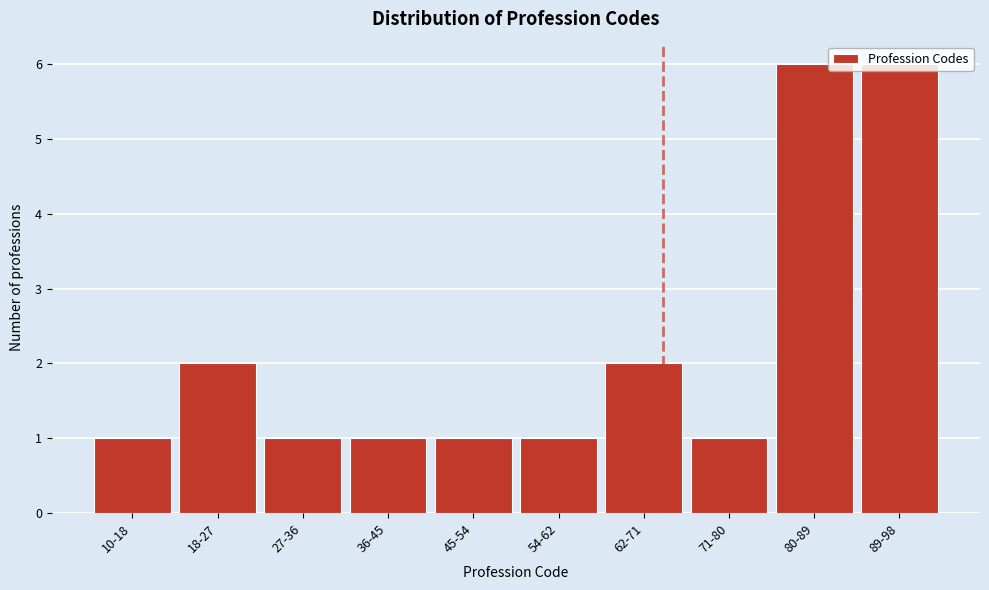

Approximately how many times larger is the value at 62-71 compared to 45-54?

2.0